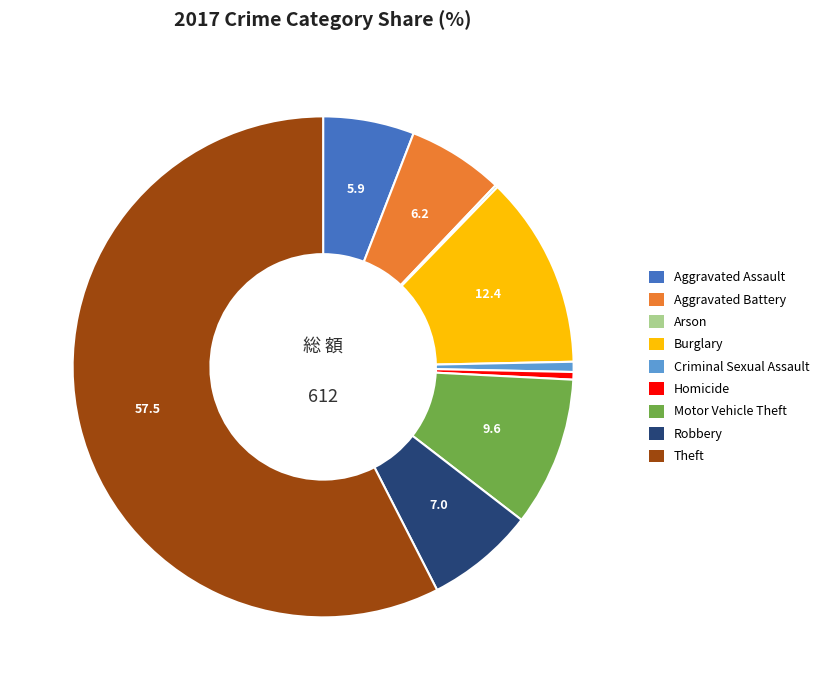

Which slice is the largest?

Theft